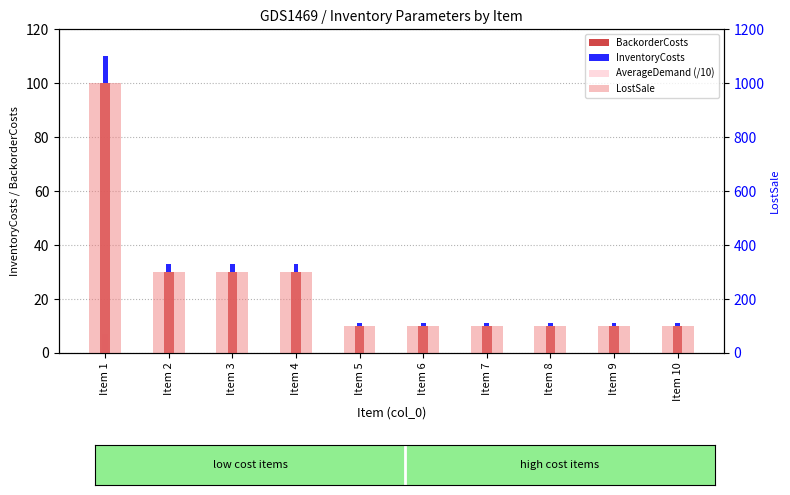

The InventoryCosts series shows 1 at Item 7. True or false?

True